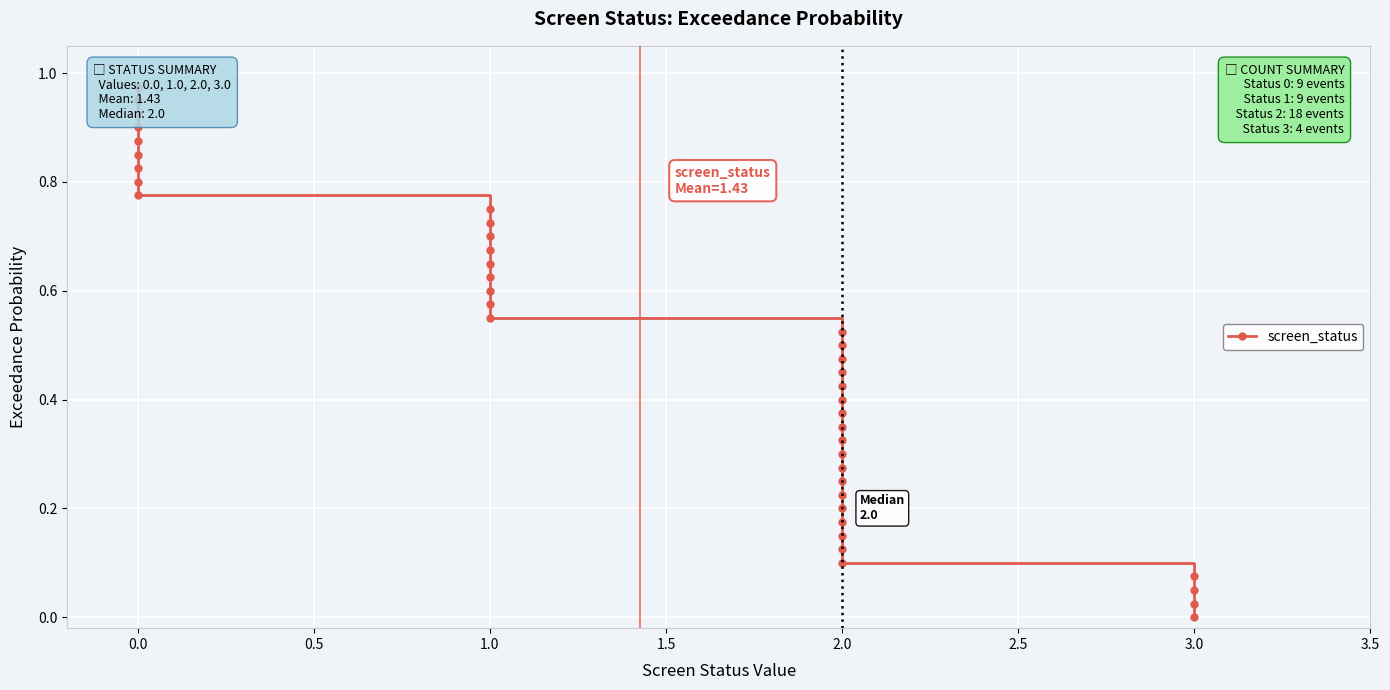

The value at 3.0 is -0.4. True or false?

False